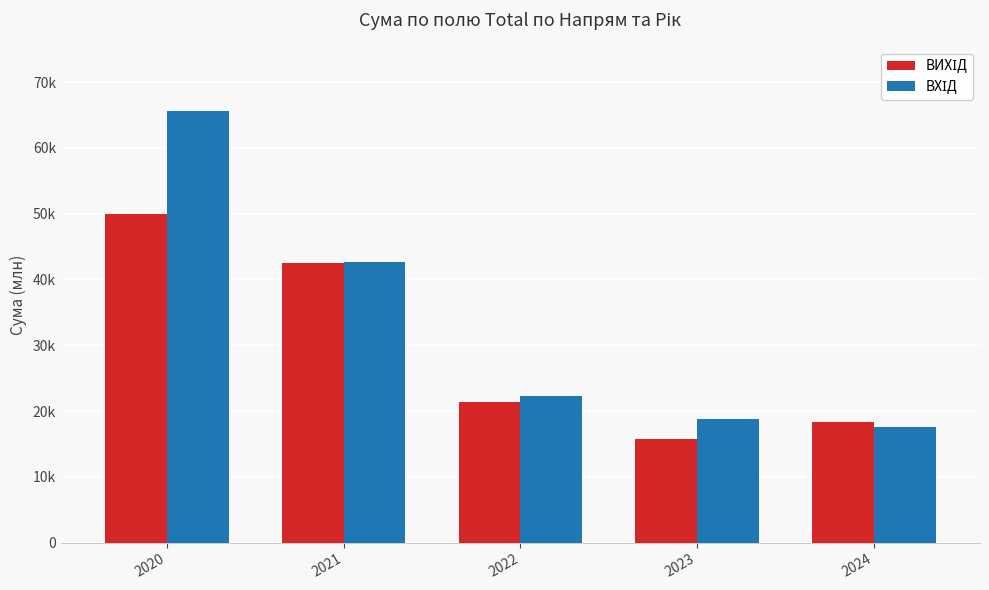

Is it true that ВИХІД equals 78403.0 at 2020?

False